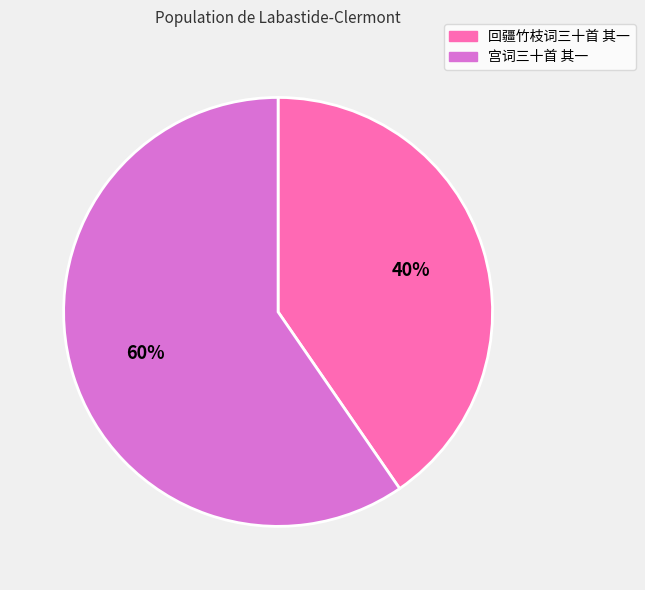

To the nearest percent, what is the combined percentage of 宫词三十首 其一 and 回疆竹枝词三十首 其一?

100%